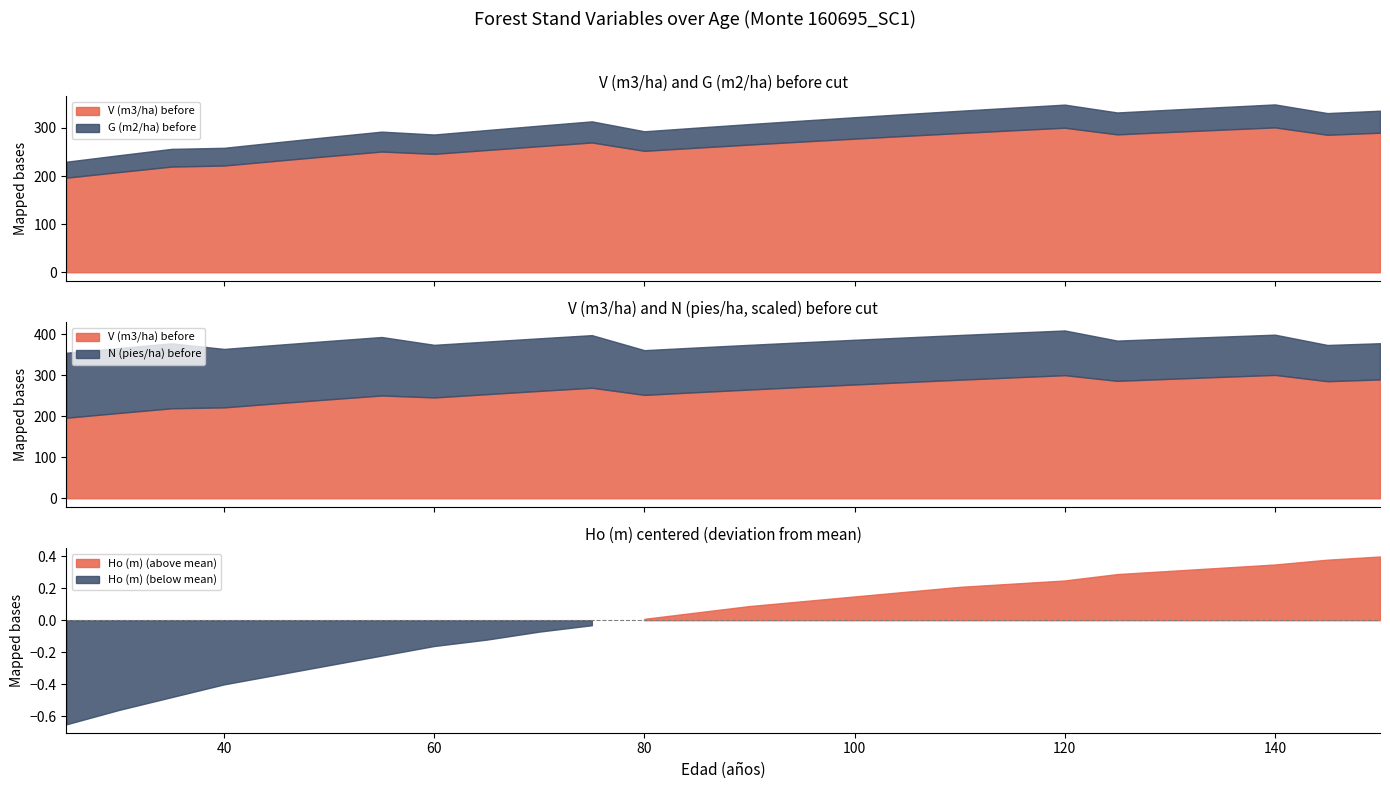

Reading left to right, what are all the values shown in this chart?

V (m3/ha) before: 196.6	208.2	219.6	221.8	231.7	241.4	250.9	246.0	254.0	262.0	269.7	252.3	258.9	265.3	271.6	277.6	283.6	289.3	294.9	300.4	286.5	291.5	296.3	301.0	285.7	290.0
G (m2/ha) before: 33.2	35.0	36.8	36.9	38.4	39.9	41.4	40.3	41.5	42.7	43.9	40.7	41.7	42.7	43.6	44.6	45.5	46.3	47.2	48.0	45.6	46.3	47.1	47.8	45.1	45.8
N (pies/ha) before: 554.9	554.9	554.9	499.4	499.4	499.4	499.4	449.4	449.4	449.4	449.4	382.0	382.0	382.0	382.0	382.0	382.0	382.0	382.0	382.0	343.8	343.8	343.8	343.8	309.4	309.4
Ho (m): 14.9	15.0	15.1	15.2	15.2	15.3	15.4	15.4	15.5	15.5	15.6	15.6	15.6	15.7	15.7	15.7	15.8	15.8	15.8	15.8	15.9	15.9	15.9	15.9	16.0	16.0